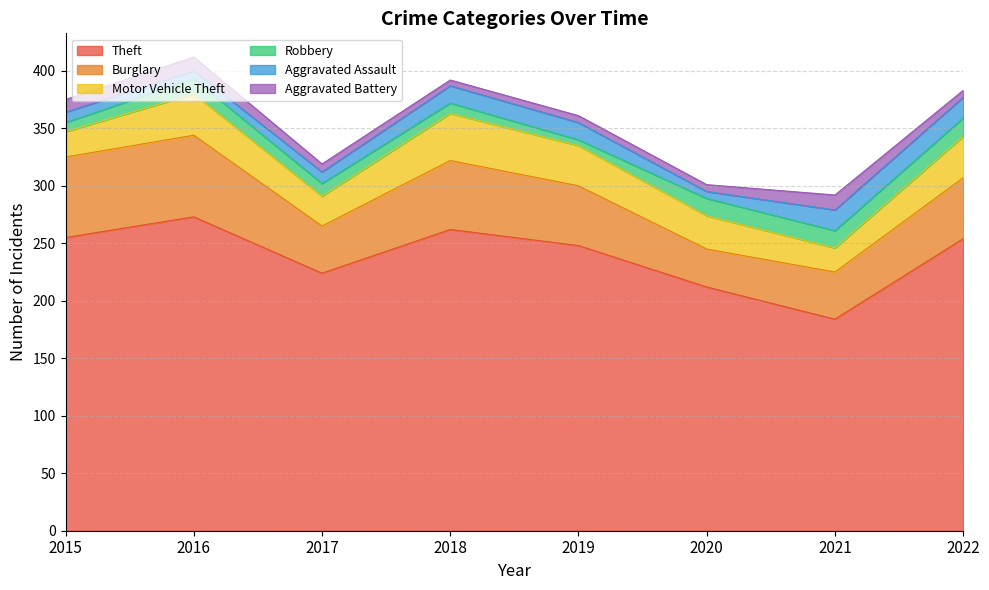

What is the spread (max minus min) of values at 2022?

248